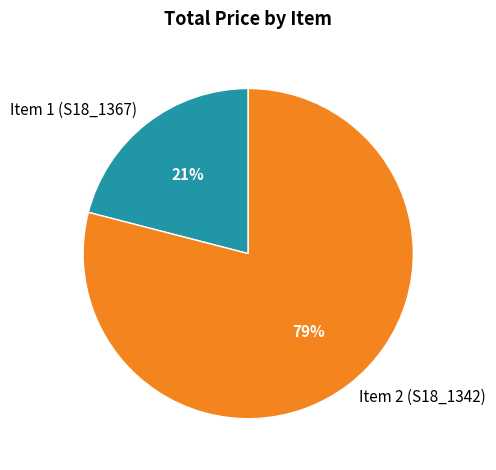

Which has a higher value, Item 1 (S18_1367) or Item 2 (S18_1342)?

Item 2 (S18_1342)